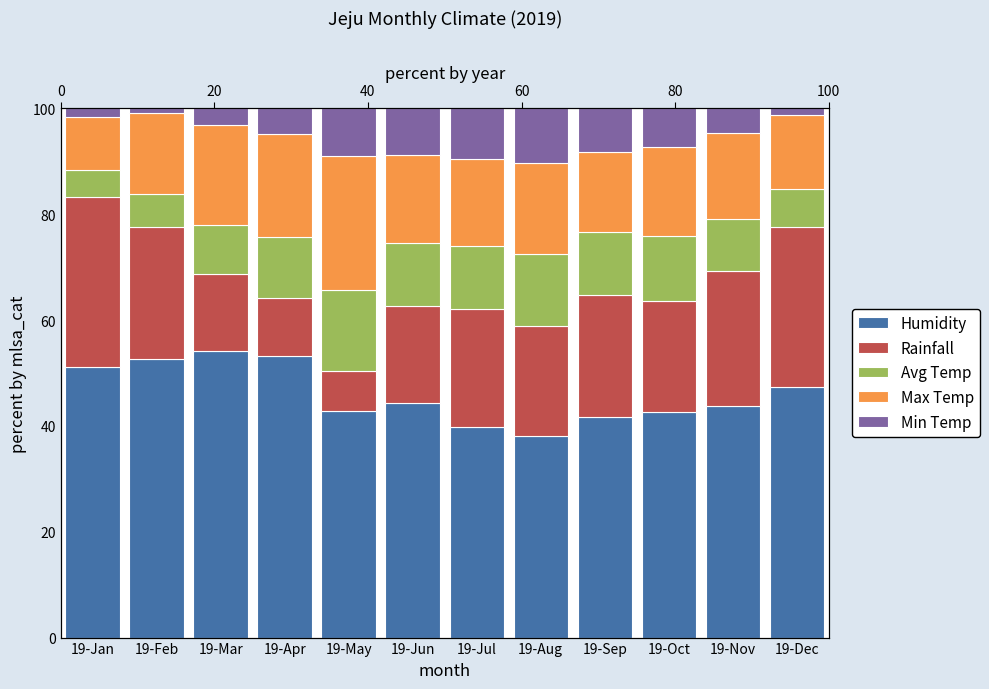

At how many categories does at least one series exceed 40?

10